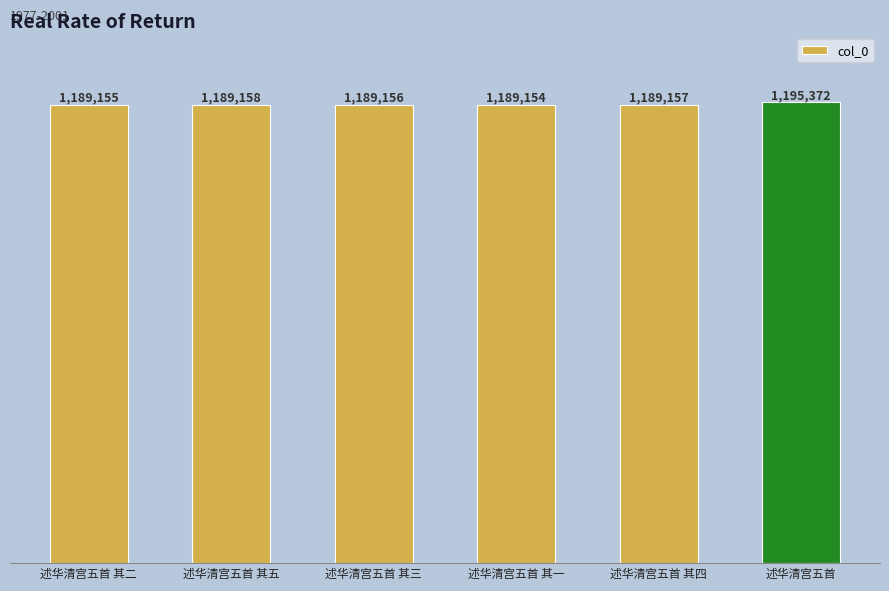

Which label corresponds to the largest value in the chart?

述华清宫五首